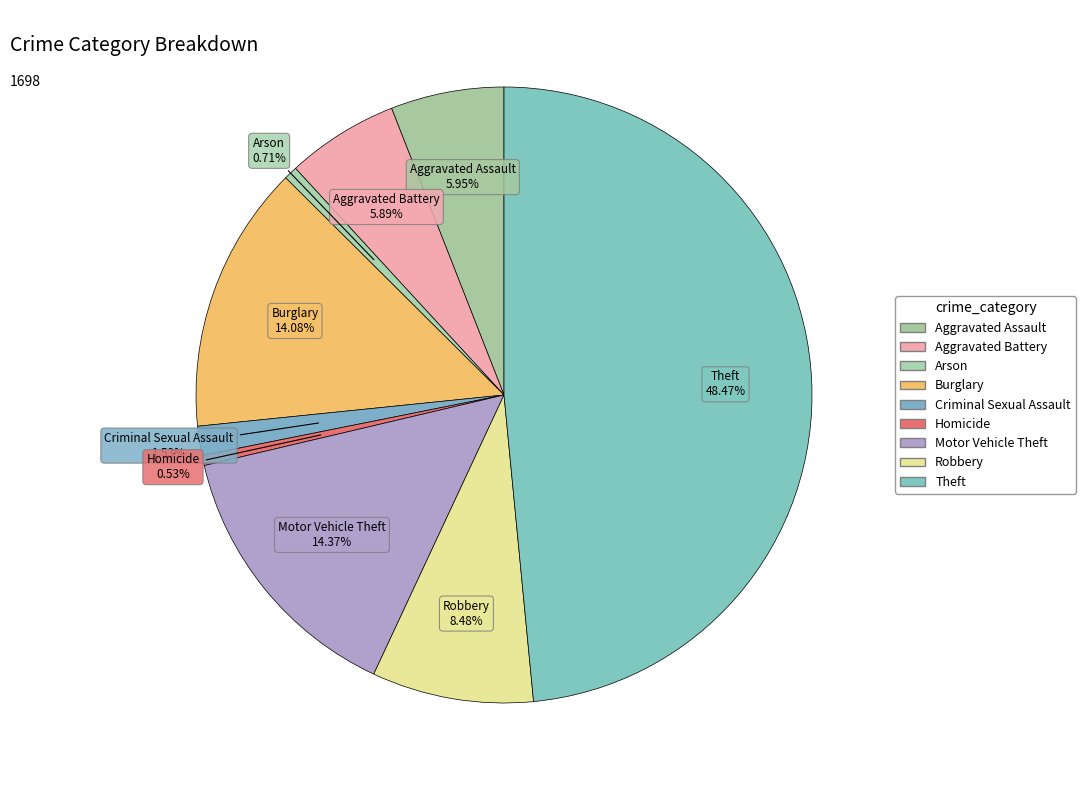

Is the sum of Motor Vehicle Theft and Robbery greater than half?

No